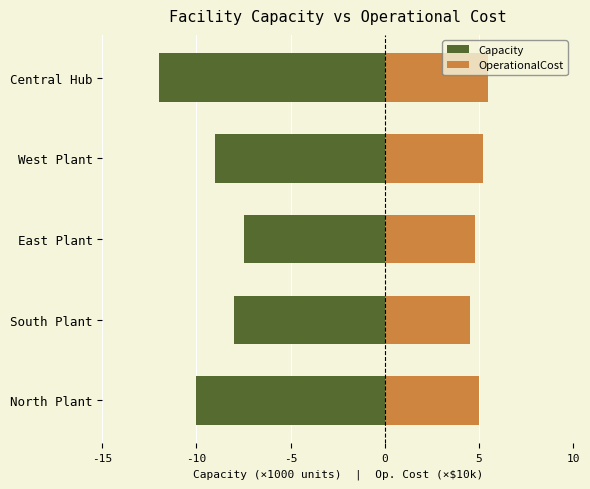

How many data points in OperationalCost are less than 5?

2